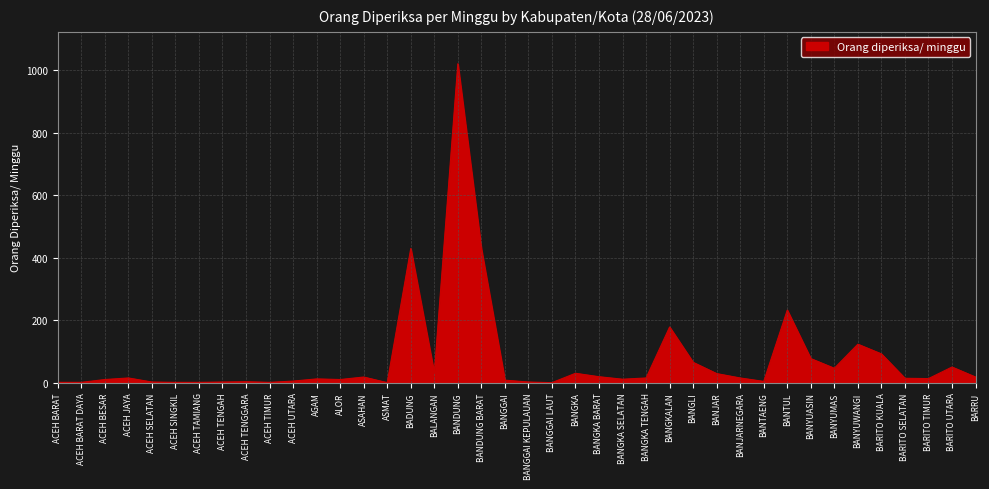

What is the difference between the second highest and second lowest values?

429